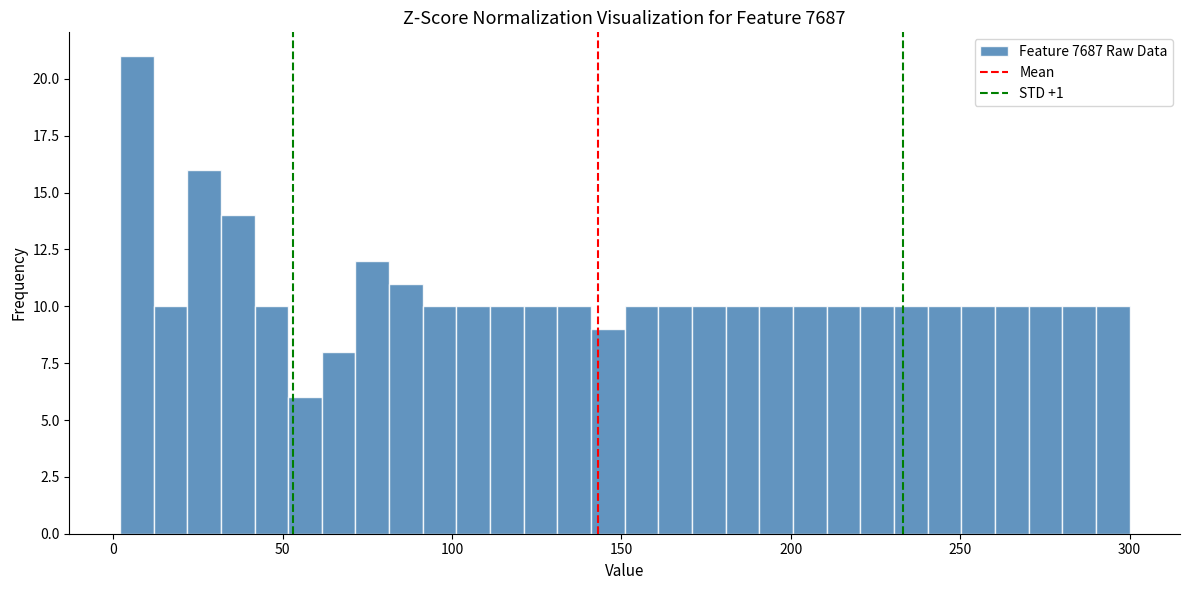

Read against the x-axis, roughly where is the centre of the tallest bar?

5